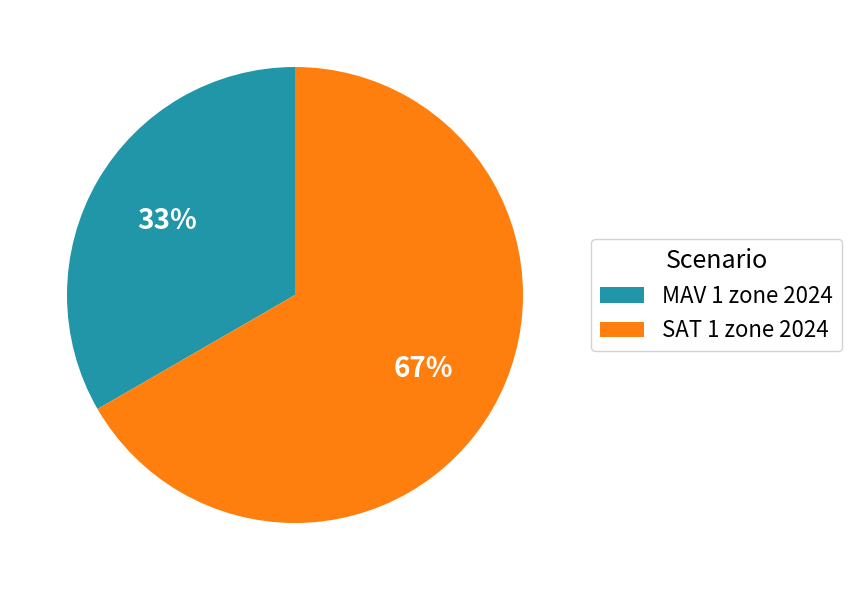

Is it true that MAV 1 zone 2024 is 22% of the pie?

False